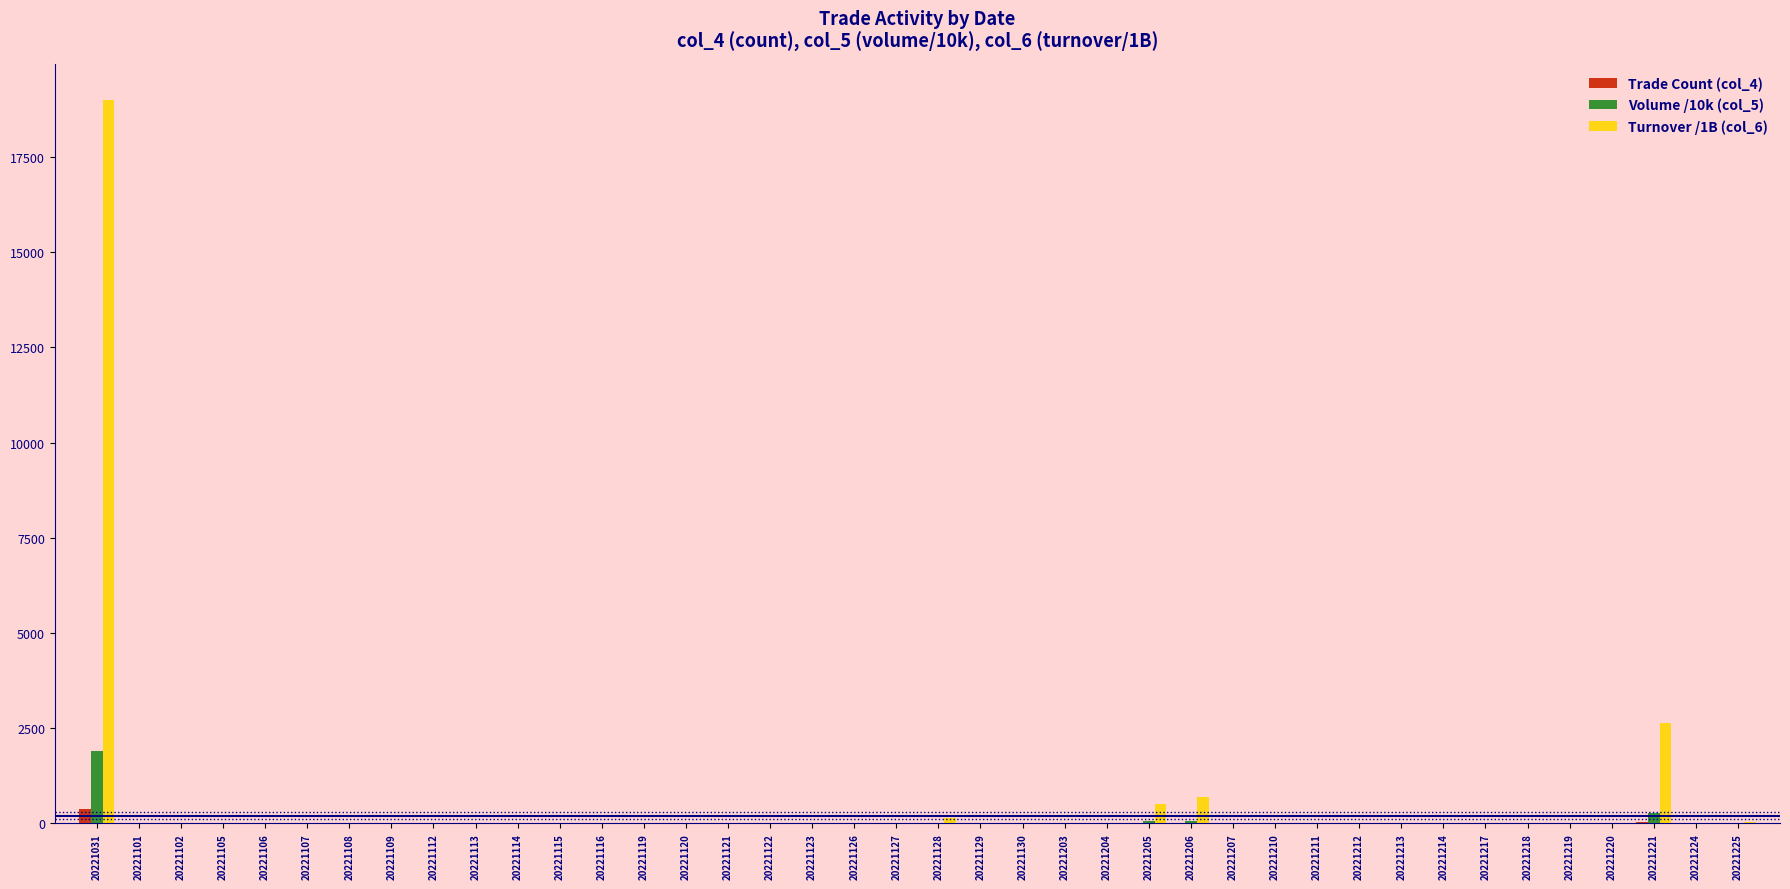

What is the greatest value displayed?

19000.0